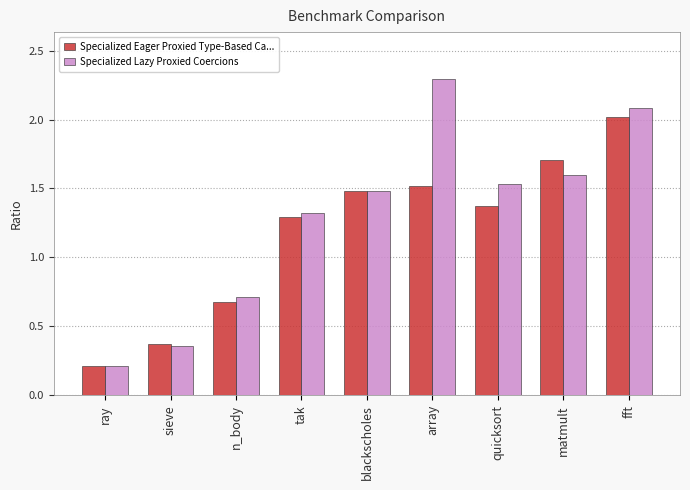

What is the value of the Specialized Lazy Proxied Coercions bar at the 8th from the left?

1.6